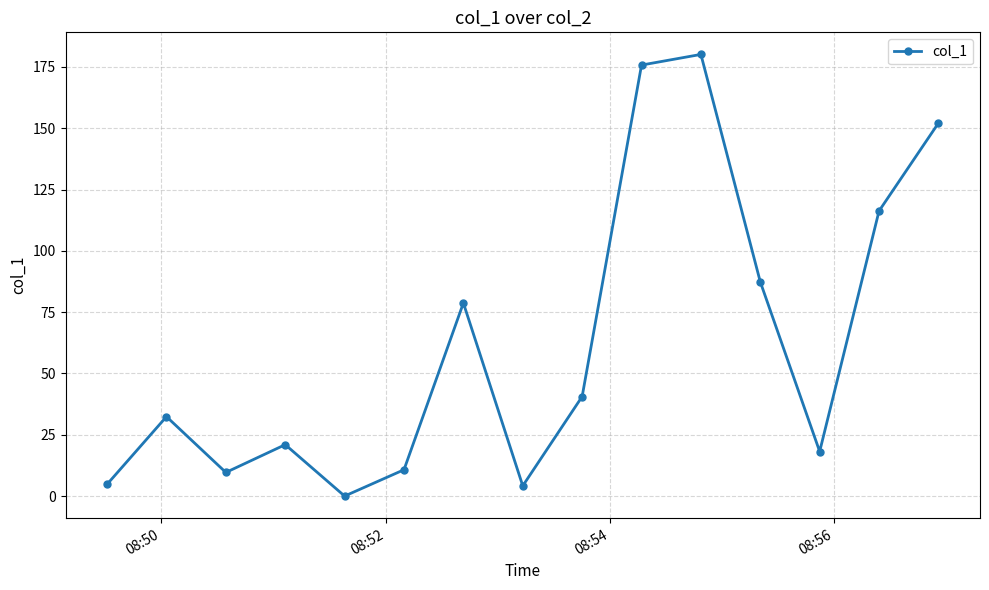

What is the difference between the second highest and minimum values?

175.8